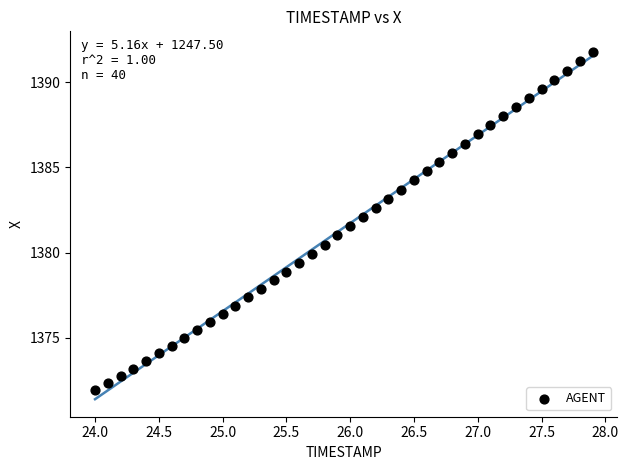

What is the range of Y values (max minus min)?

19.8